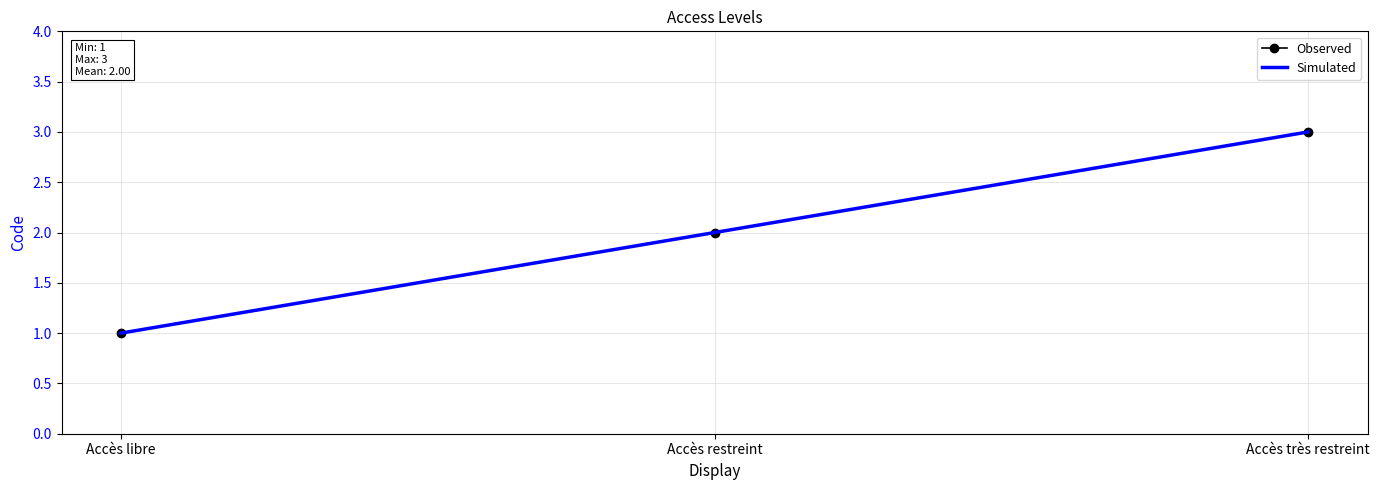

The value of Observed at Accès très restreint is 3. True or false?

True